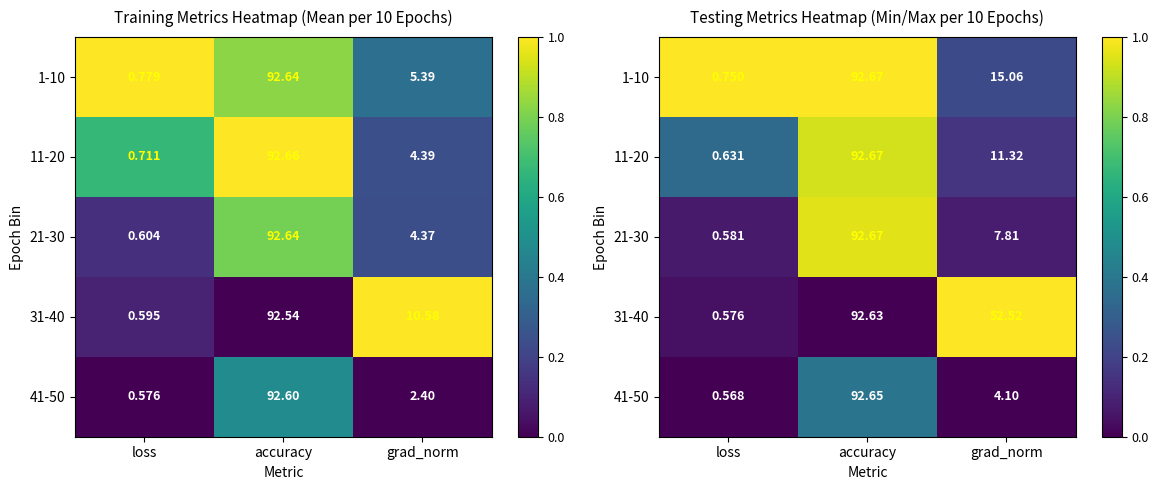

The 31-40 series shows 1.8 at grad_norm. True or false?

False